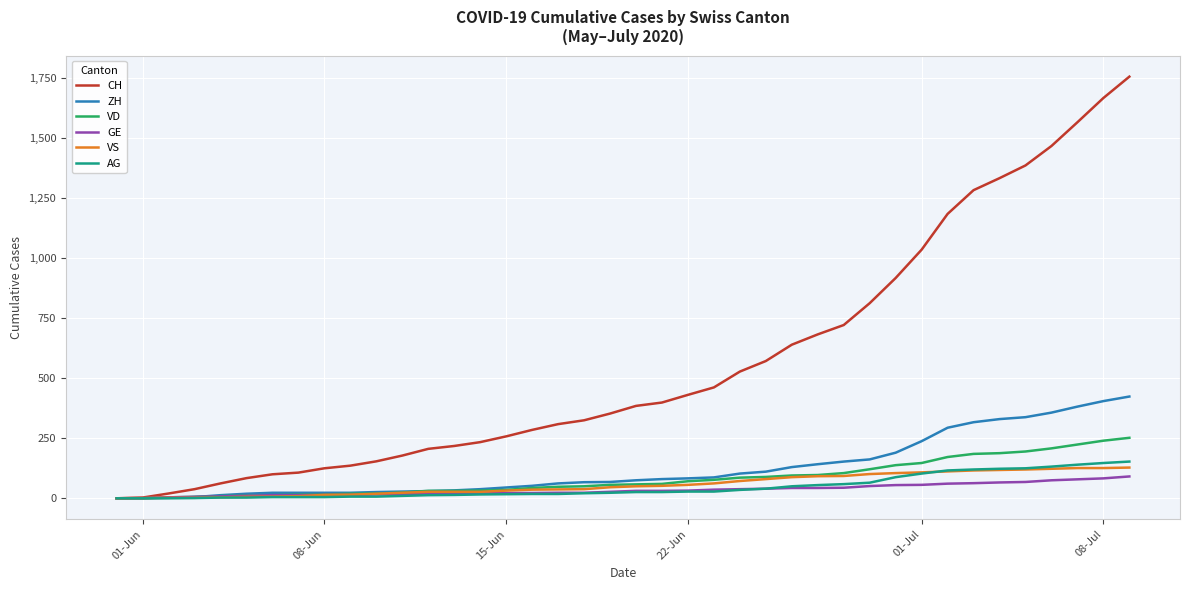

Which series has the widest spread of values?

CH